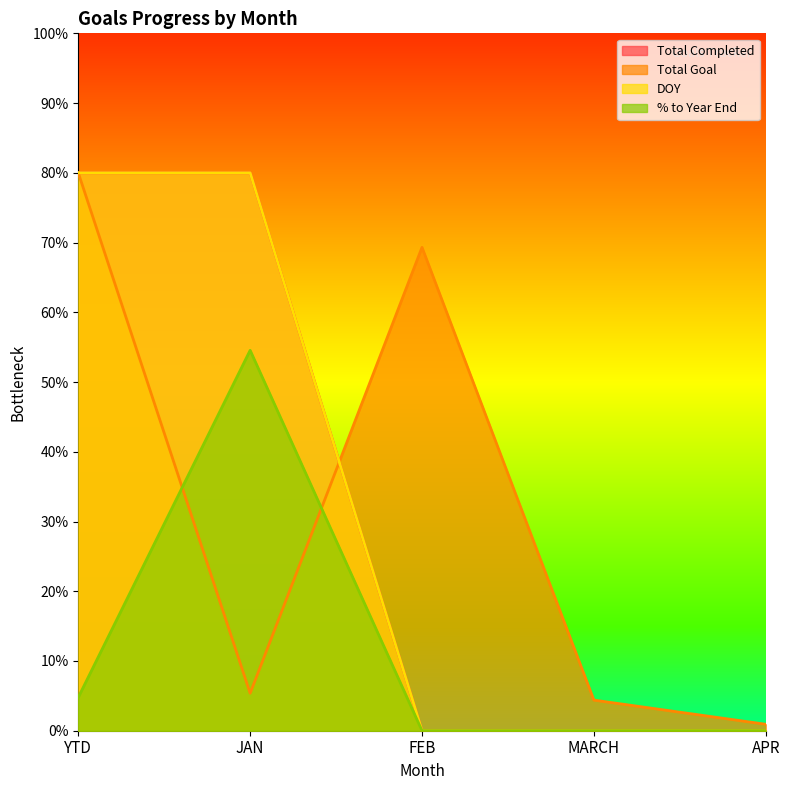

Which series changed the most between MARCH and APR?

Total Goal